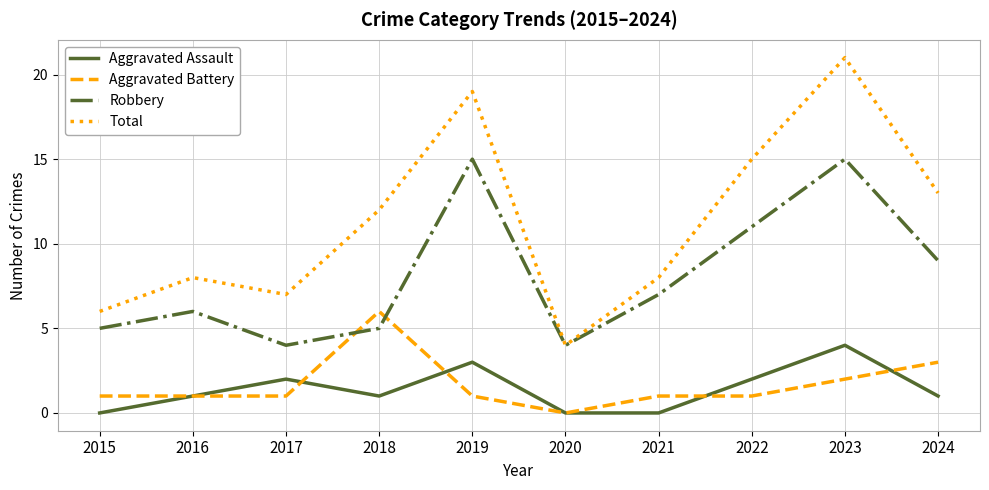

Where is Aggravated Battery nearest to the value 3?

2024